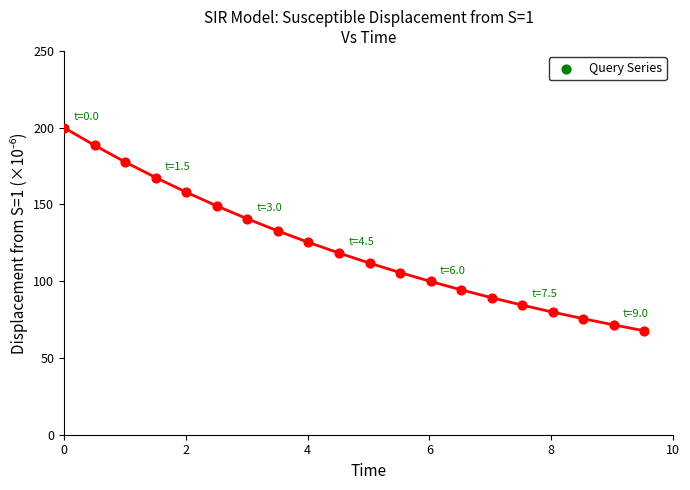

What is the range of X values (max minus min)?

9.5